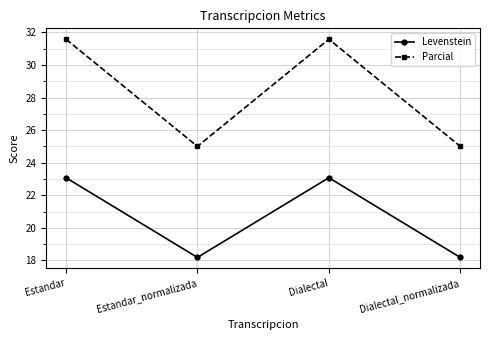

What is the maximum value for Levenstein?

23.1